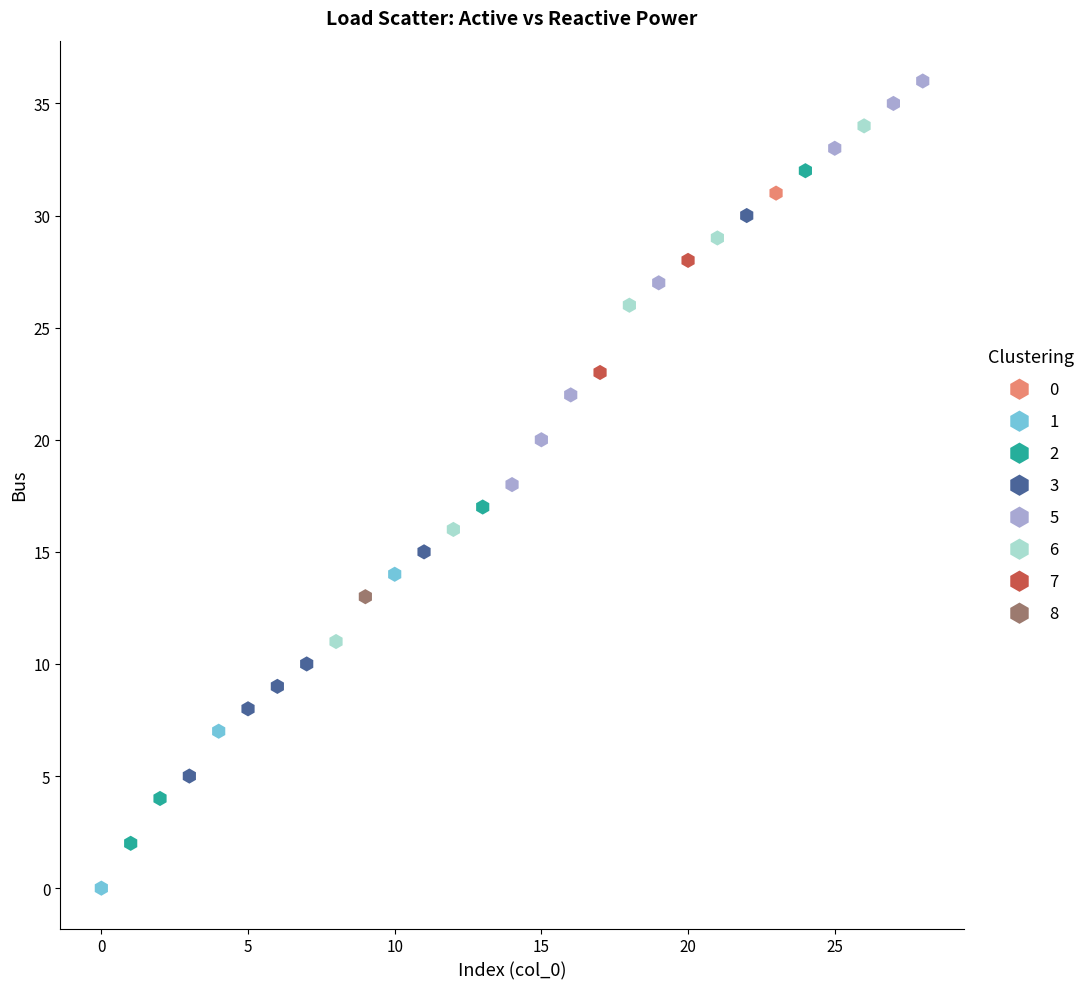

What are all the series names shown in the legend?

0, 1, 2, 3, 5, 6, 7, 8